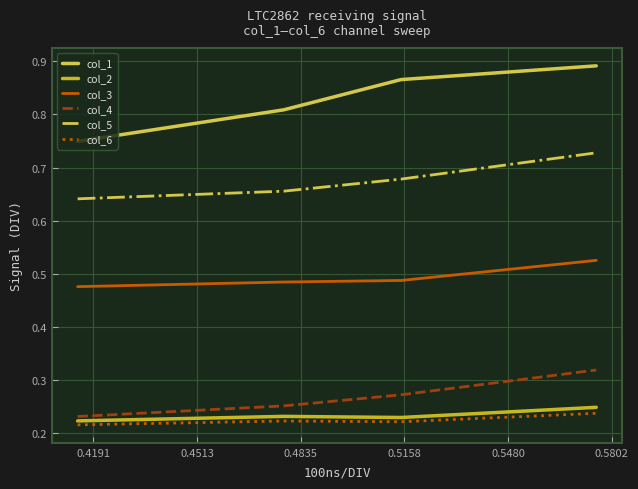

Which series has the largest total across all categories?

col_1